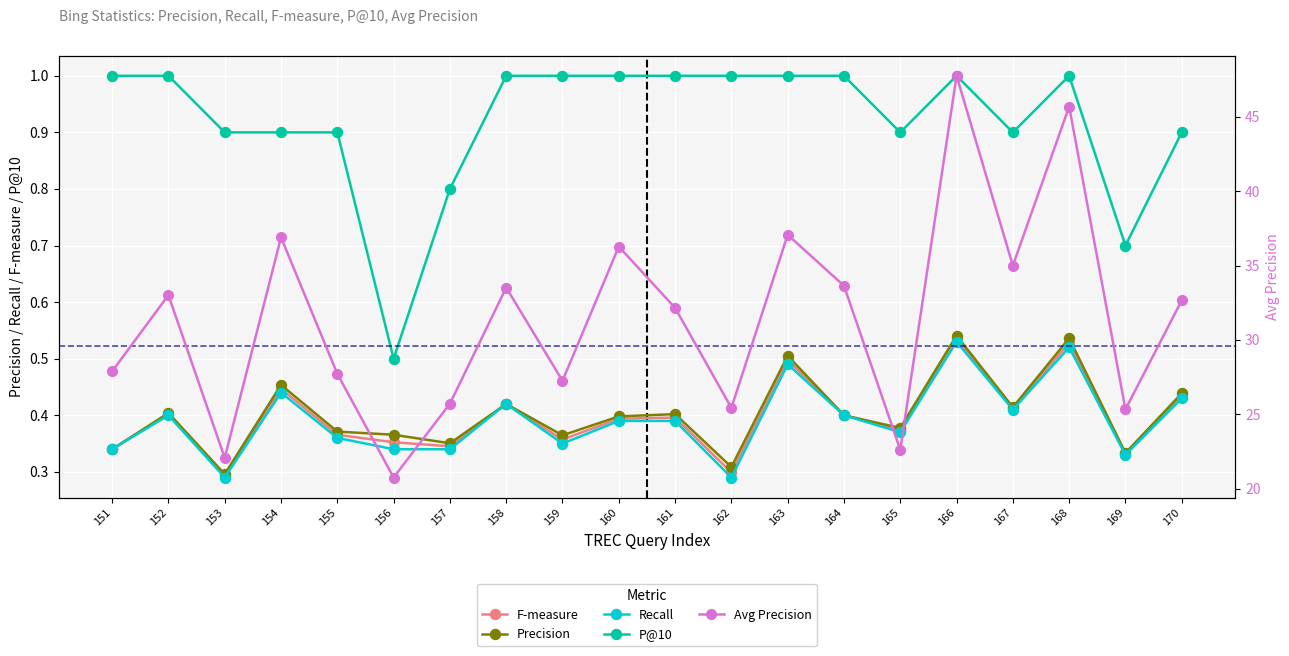

Is it true that Recall equals 0.4 at 155?

True